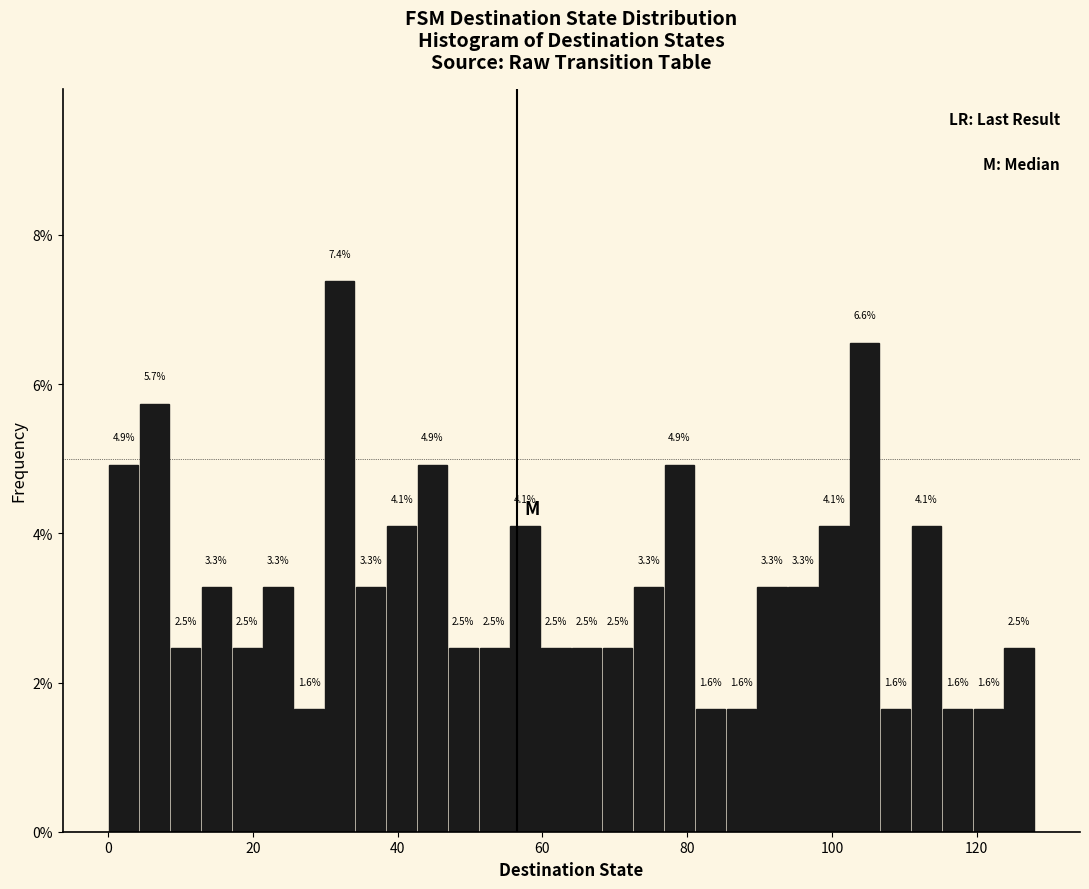

Around what value on the x-axis is the tallest bar? Give the approximate position of its centre, as read against the axis.

32